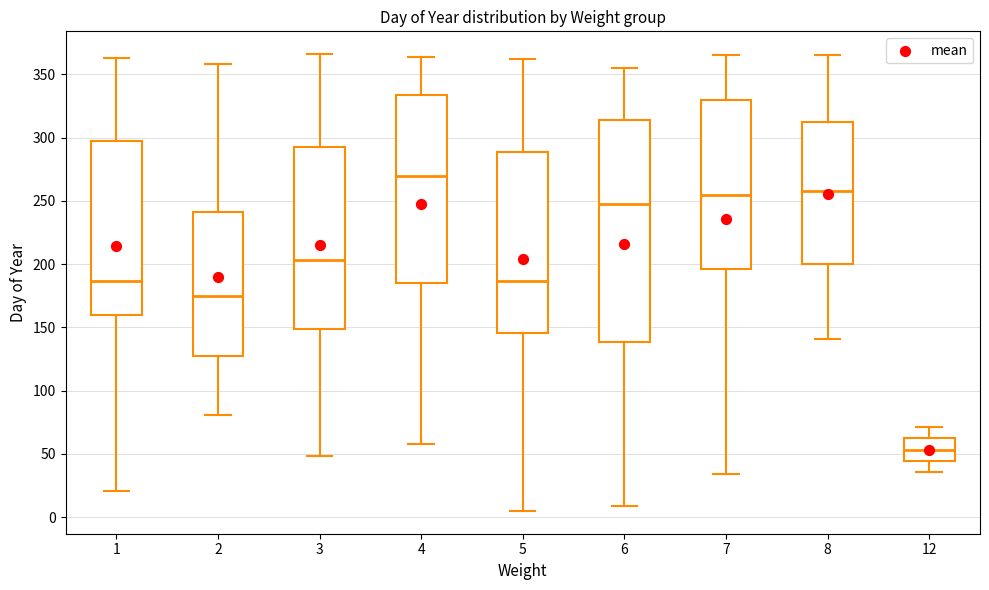

Reading left to right, read every box against the y-axis: the position of its median line, the range the box covers, and the ends of its whiskers. The values are not printed on the chart, so give them approximately, as read against the axis.

1: median 185, box 160 to 300, whiskers 20 to 365
2: median 175, box 130 to 240, whiskers 80 to 360
3: median 205, box 150 to 295, whiskers 50 to 365
4: median 270, box 185 to 335, whiskers 60 to 365
5: median 185, box 145 to 290, whiskers 5 to 360
6: median 250, box 140 to 315, whiskers 10 to 355
7: median 255, box 195 to 330, whiskers 35 to 365
8: median 260, box 200 to 315, whiskers 140 to 365
12: median 55, box 45 to 60, whiskers 35 to 70